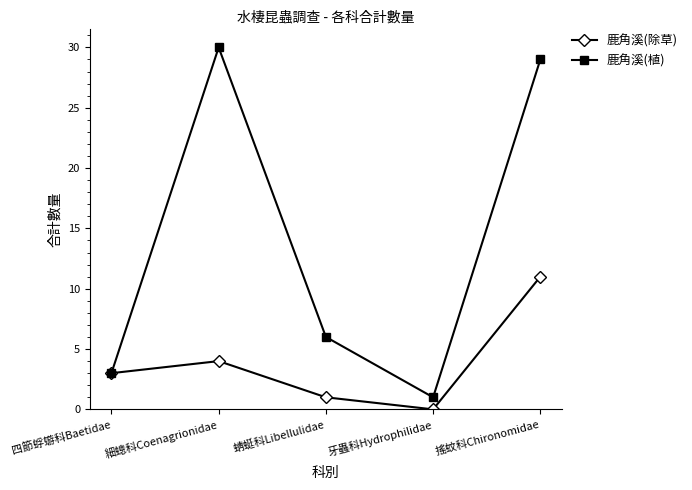

Between 四節蜉蝣科Baetidae and 搖蚊科Chironomidae, which series saw the biggest shift?

鹿角溪(植)